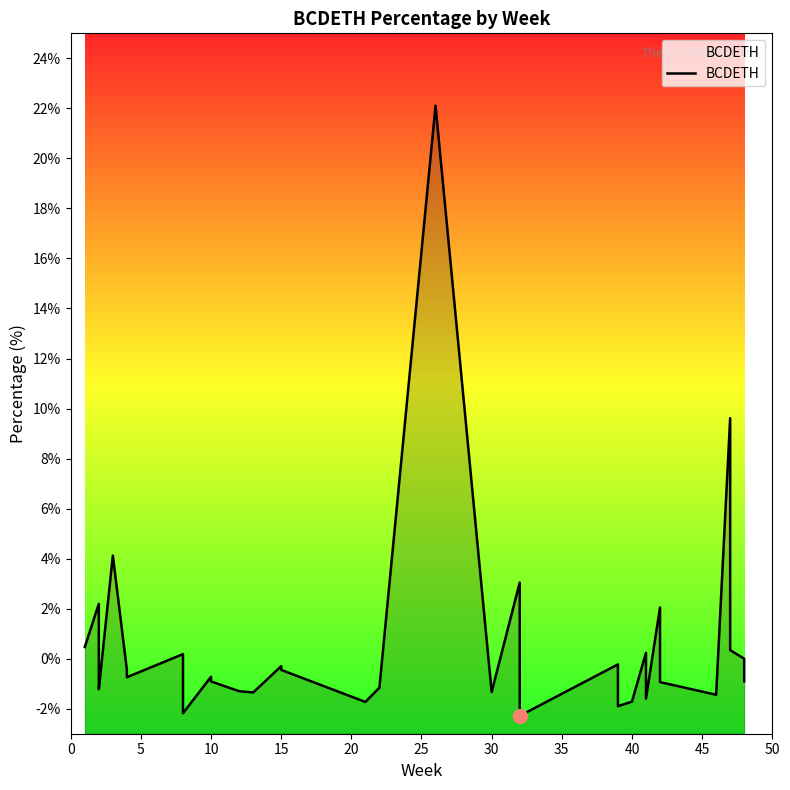

What is the maximum value shown in the chart?

22.1